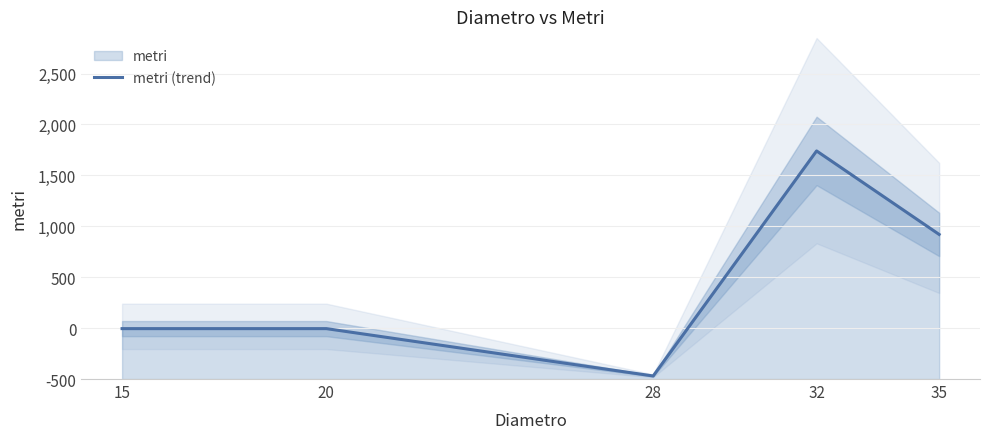

Rank the categories by value from lowest to highest.

28, 15, 20, 35, 32